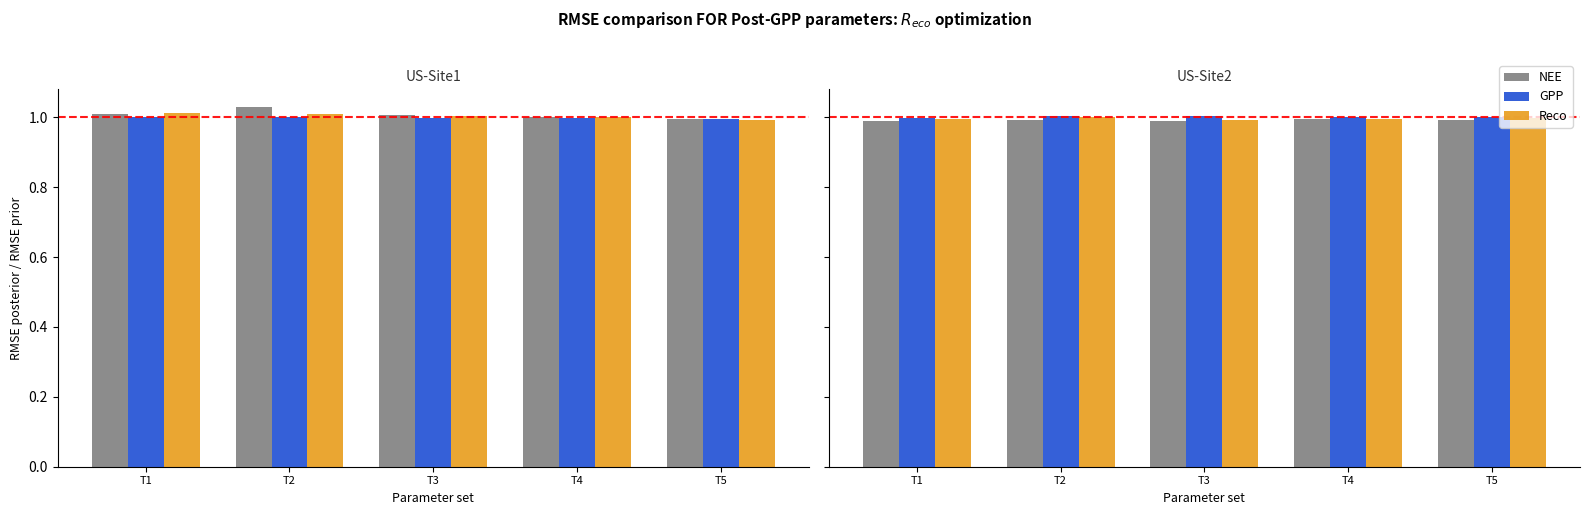

True or false: Reco has a value of 1.0 at T3.

True